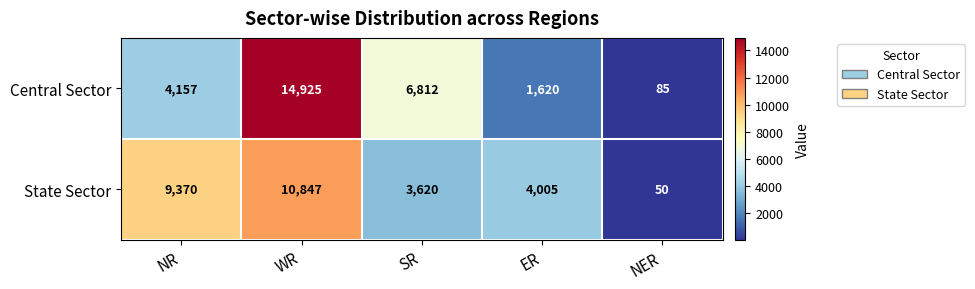

How many series are shown in this chart?

2